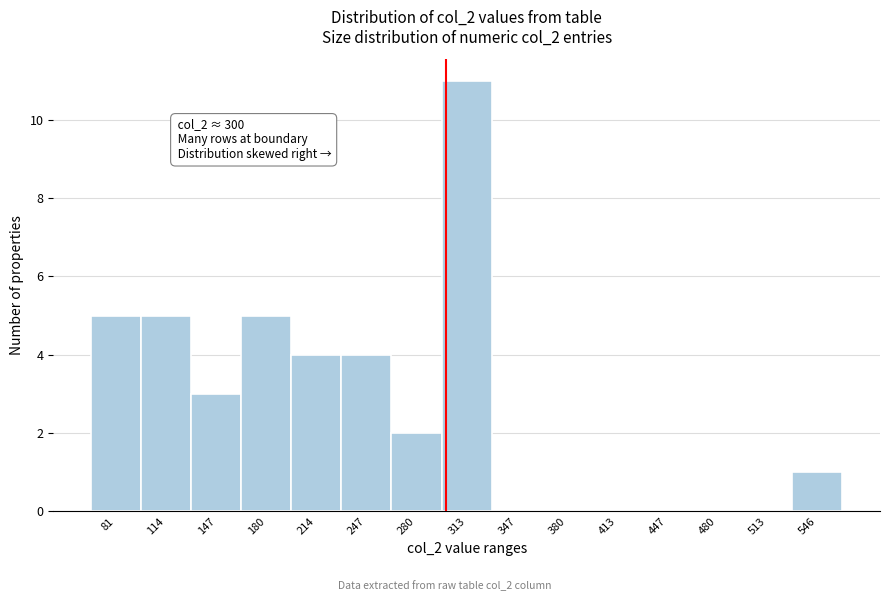

Which range on the x-axis has the tallest bar?

295 to 330